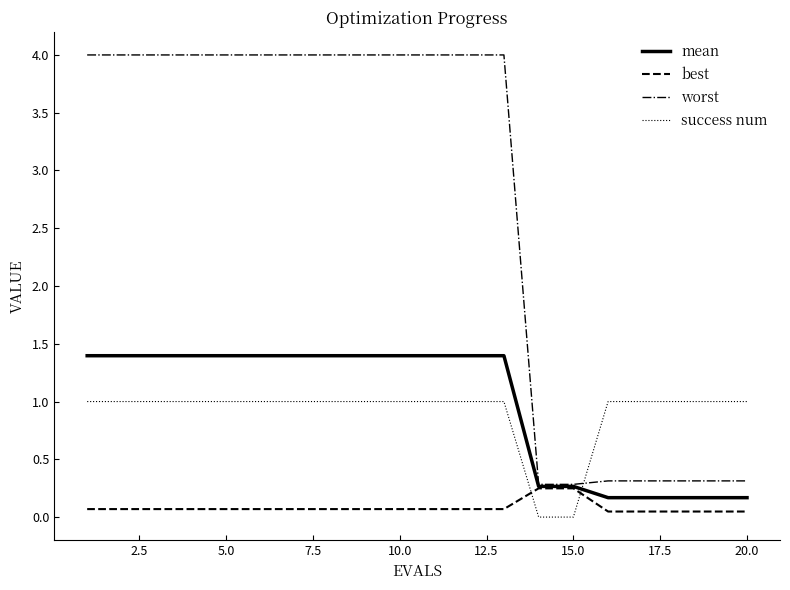

Which series has the largest total across all categories?

worst